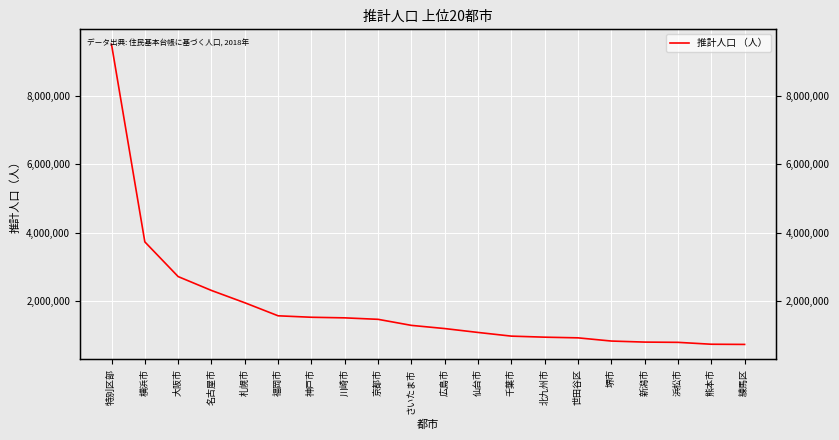

How many distinct data groups are displayed?

1